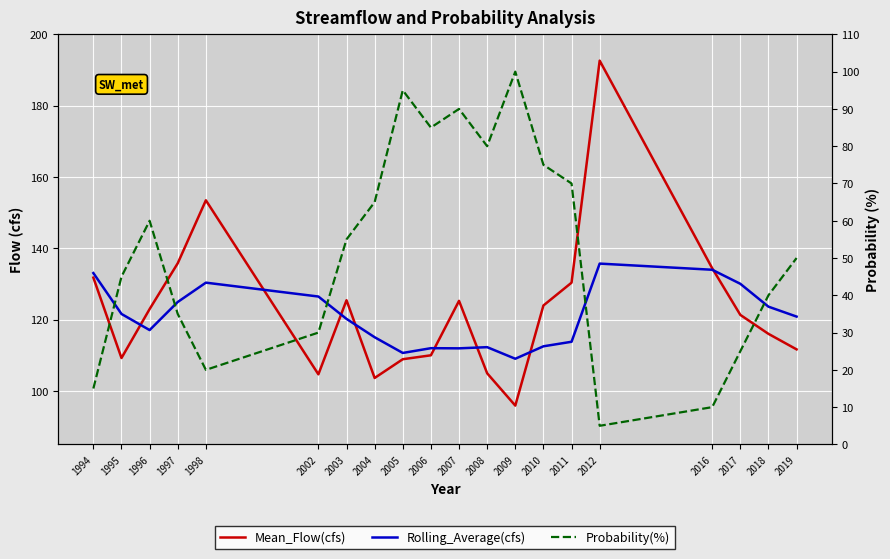

How many lines are shown in the chart?

3